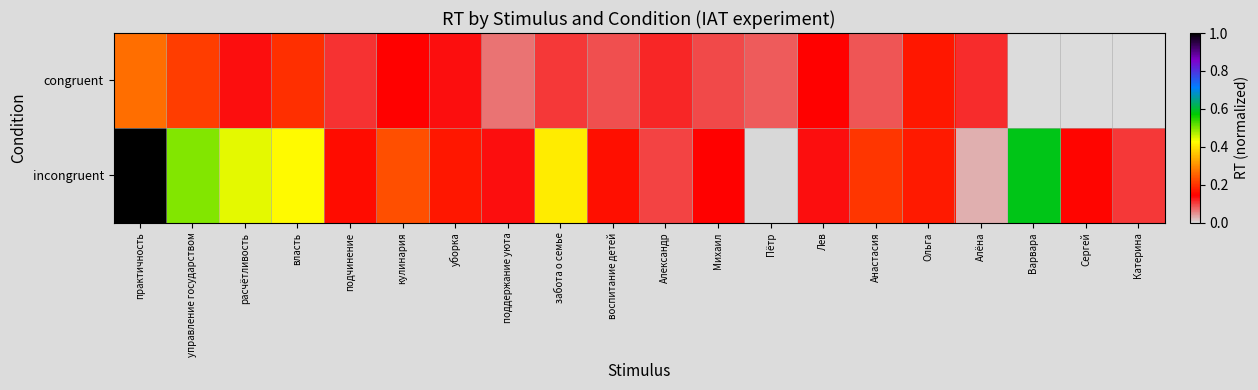

What is the average value of the incongruent series?

0.3